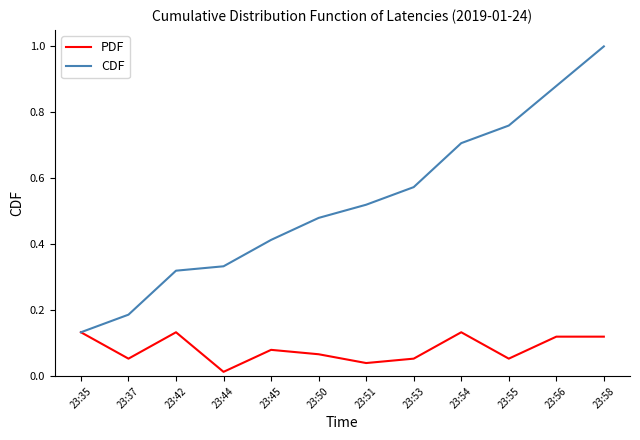

Is the value of PDF at 23:51 greater than the value of CDF at 23:37?

No